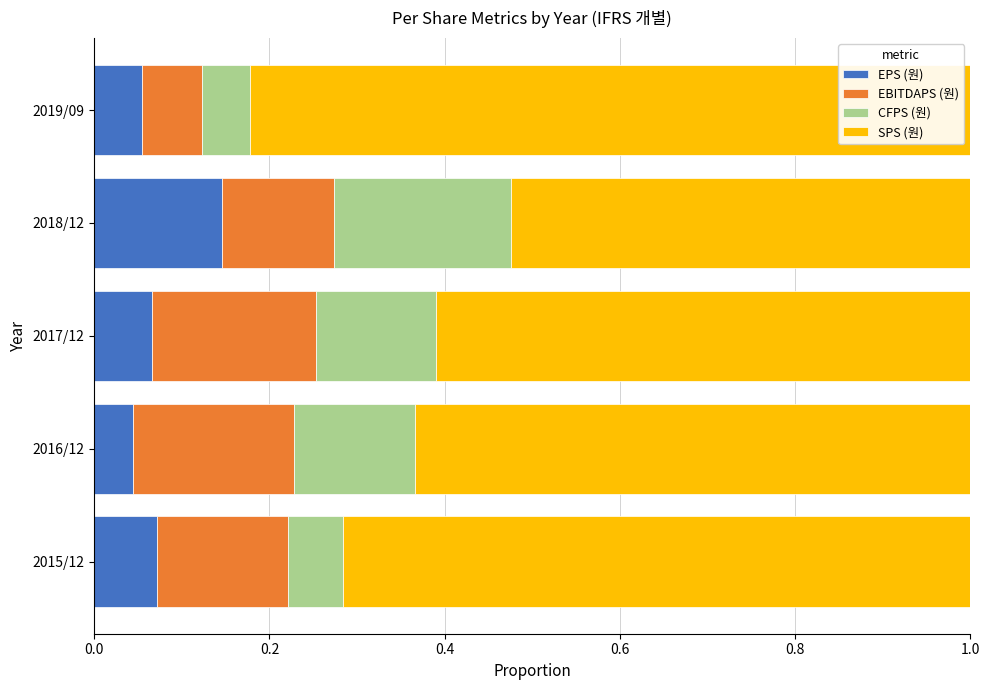

What is the total value across all series at 2019/09?

1.0